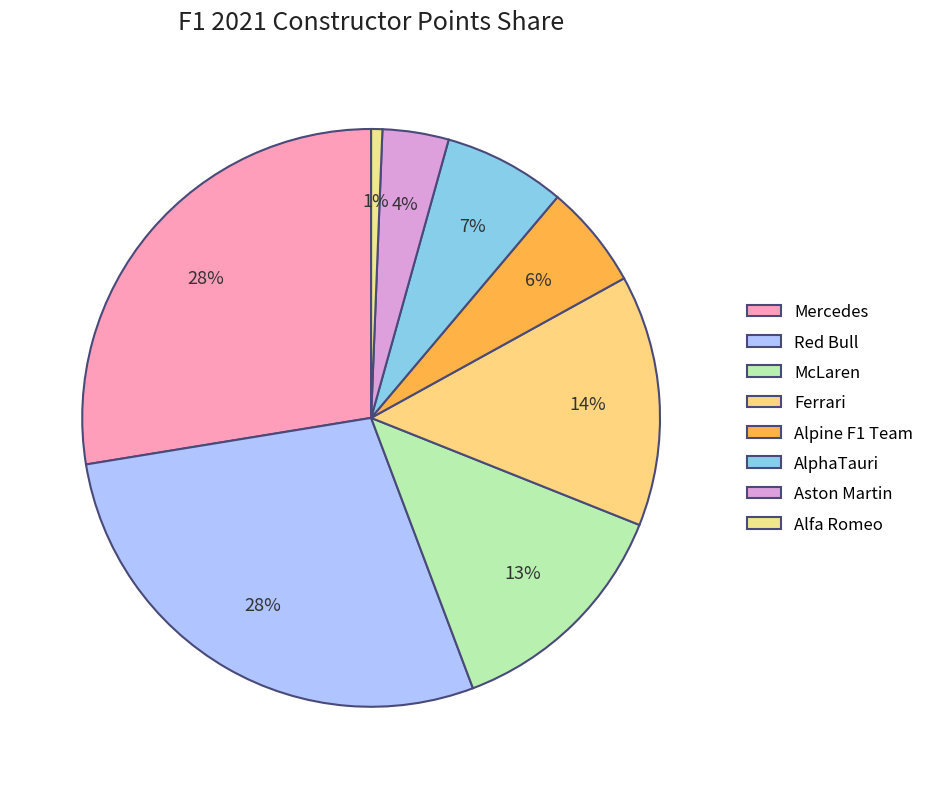

What is the total percentage of Mercedes and Alfa Romeo?

28.2%